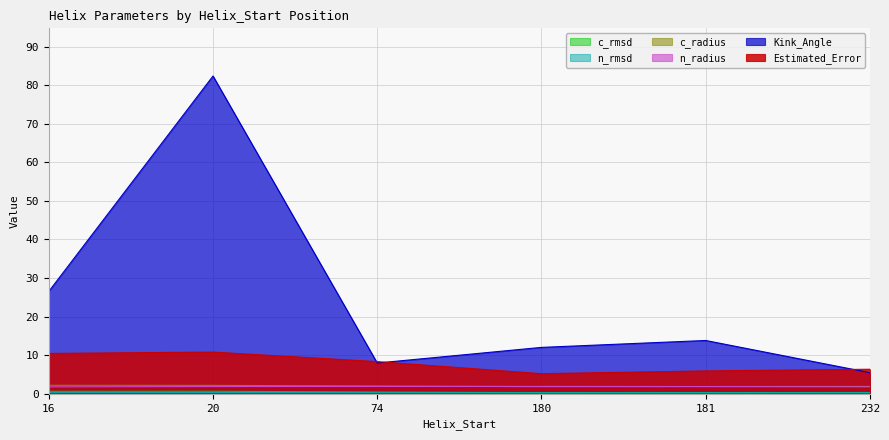

Does the chart have visible grid lines?

Yes